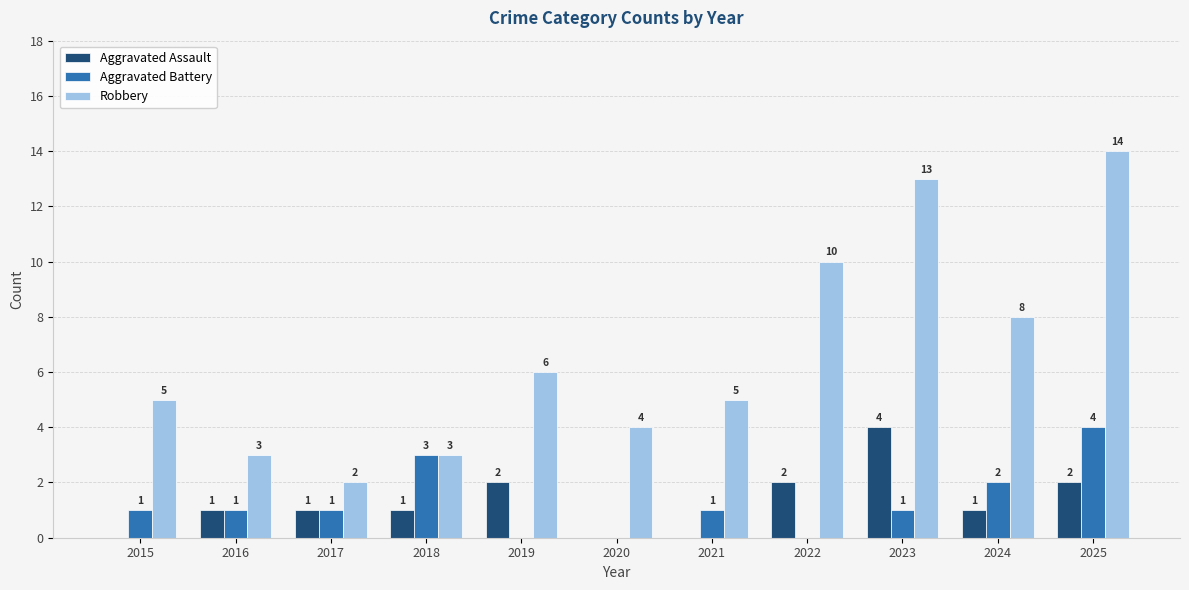

At which category is the sum across all series the highest?

2025